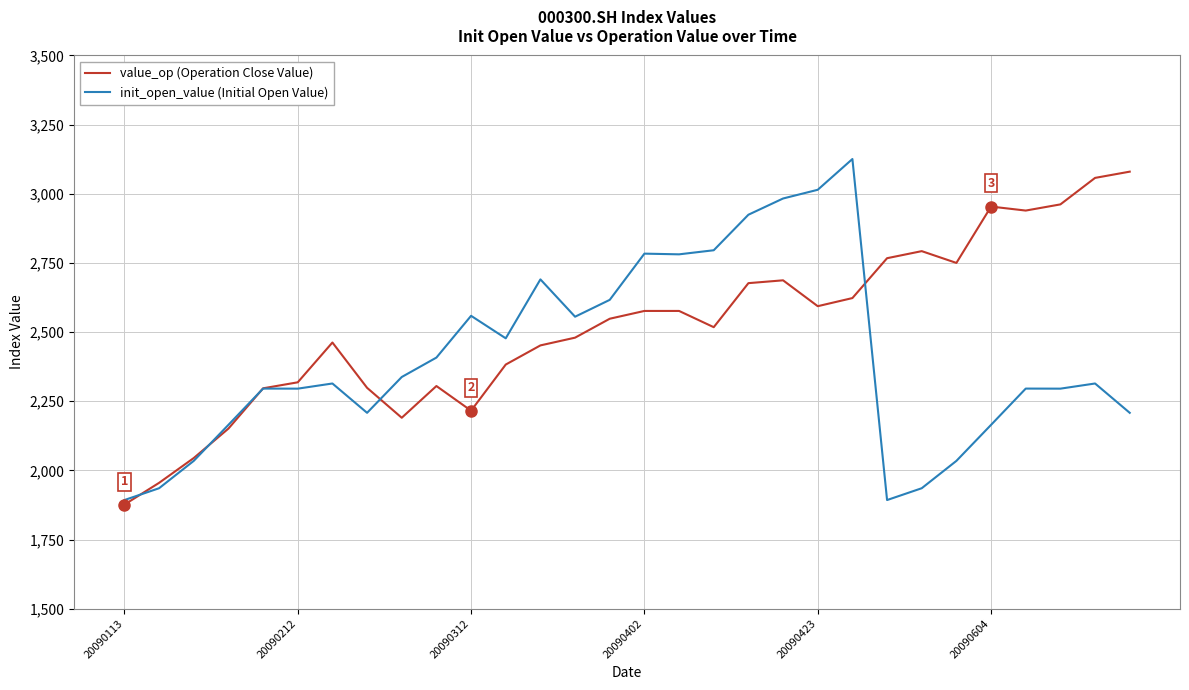

What is the lowest value of the init_open_value (Initial Open Value) series?

1892.7